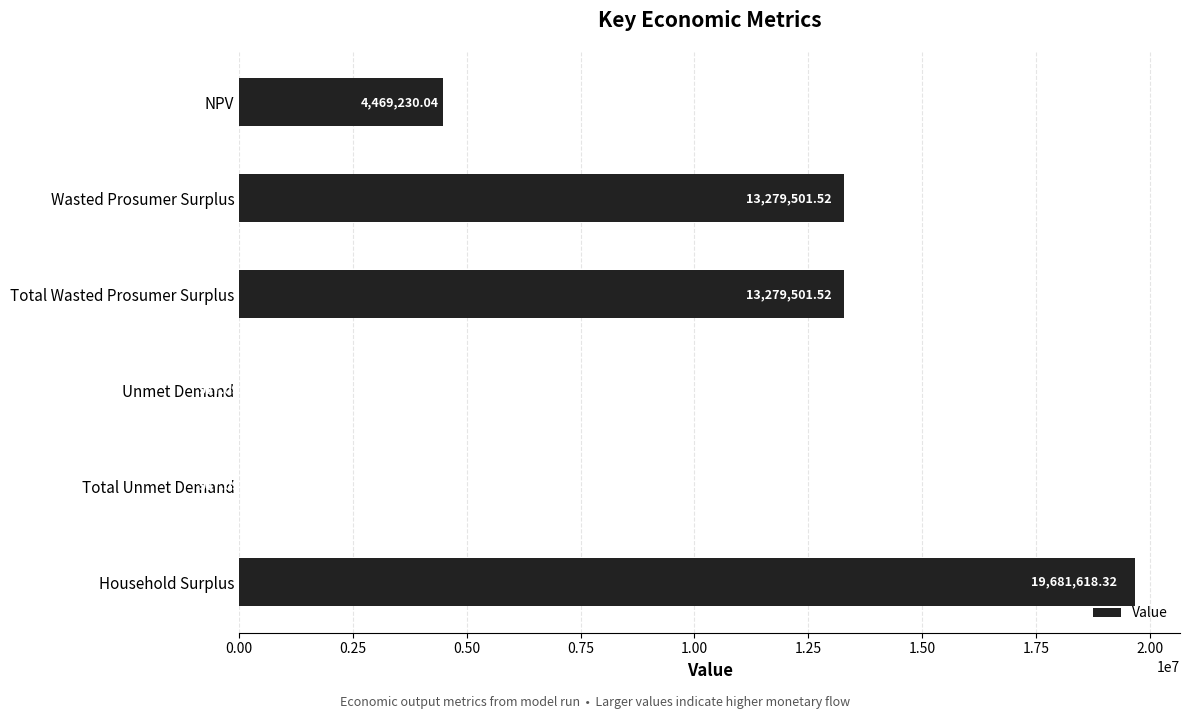

Which has a higher value, Unmet Demand or Wasted Prosumer Surplus?

Wasted Prosumer Surplus